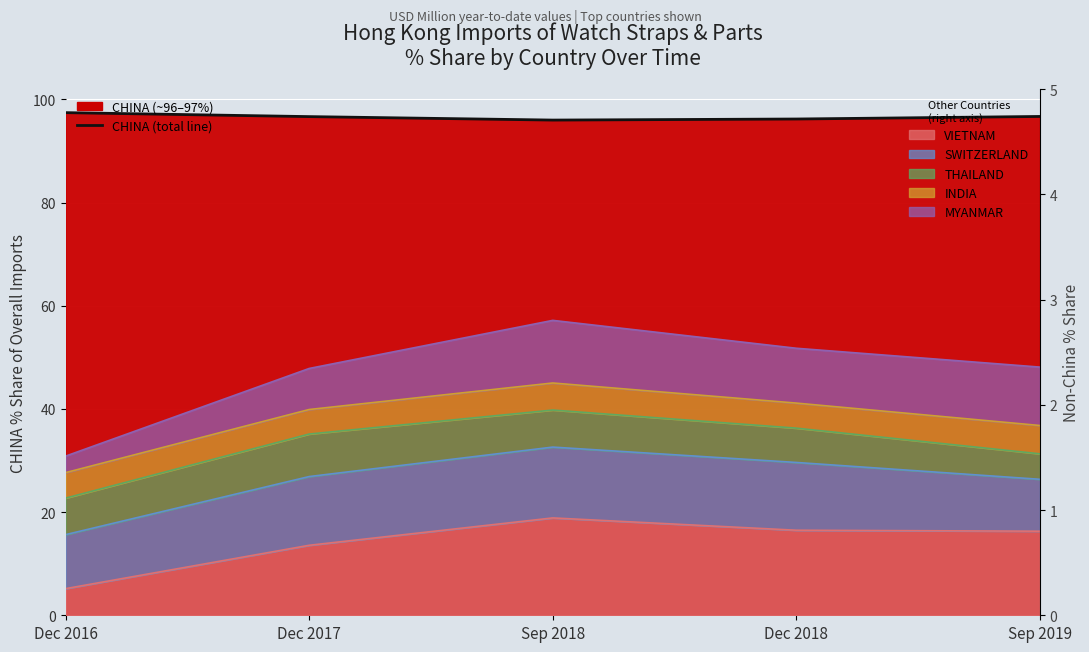

Rank the categories by value from lowest to highest.

Sep 2018, Dec 2018, Dec 2017, Sep 2019, Dec 2016